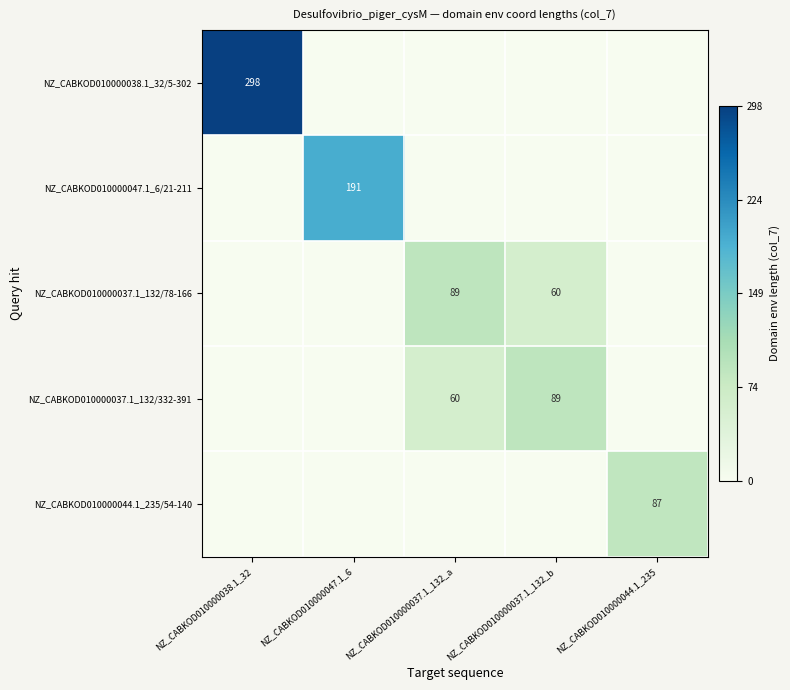

The NZ_CABKOD010000037.1_132/332-391 series shows 38 at NZ_CABKOD010000037.1_132_b. True or false?

False